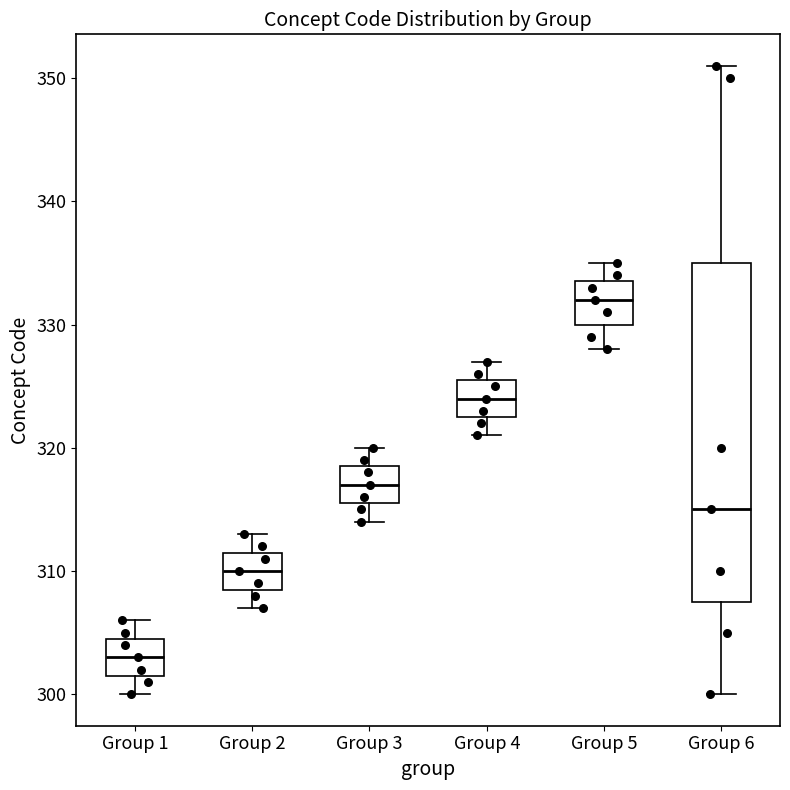

Which box is the tallest, from its lower edge to its upper edge?

Group 6